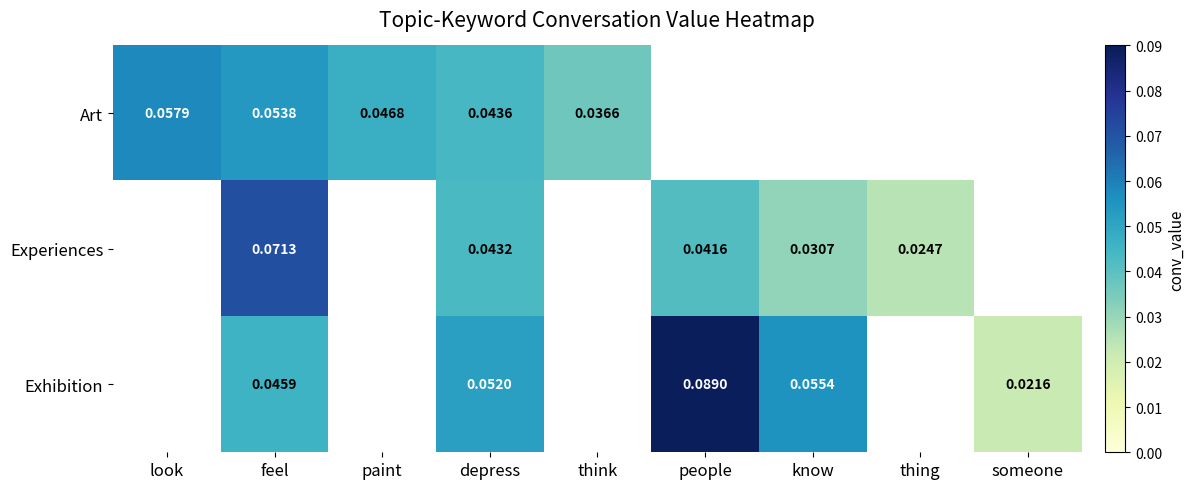

List the series in order of their peak value, lowest first.

Art, Experiences, Exhibition